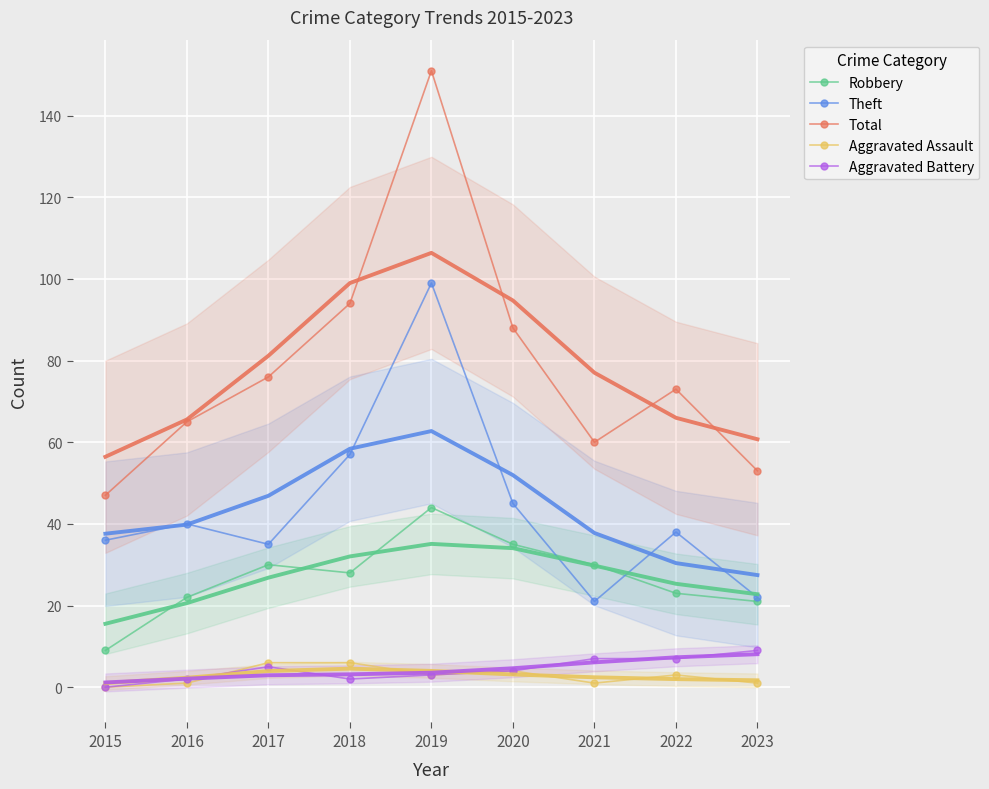

The Aggravated Assault series shows 1 at 2023. True or false?

True